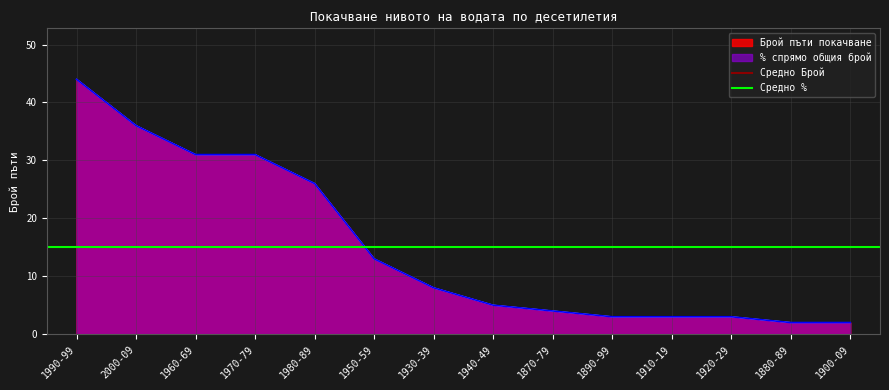

Which series has the largest range (max minus min)?

% спрямо общия брой